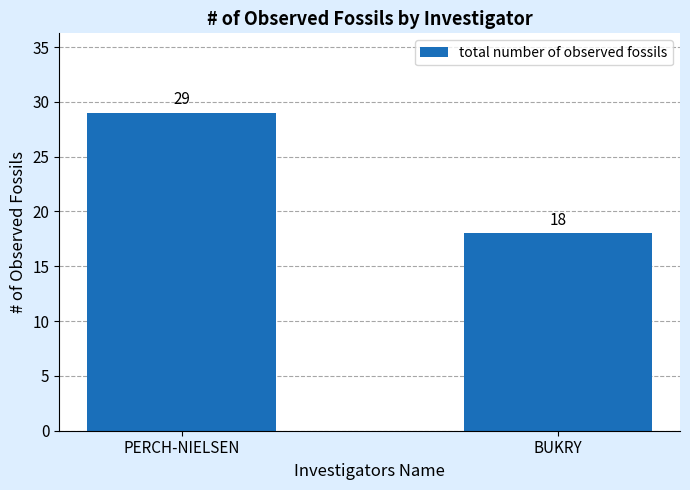

Approximately how many times larger is the value at BUKRY compared to PERCH-NIELSEN?

0.6